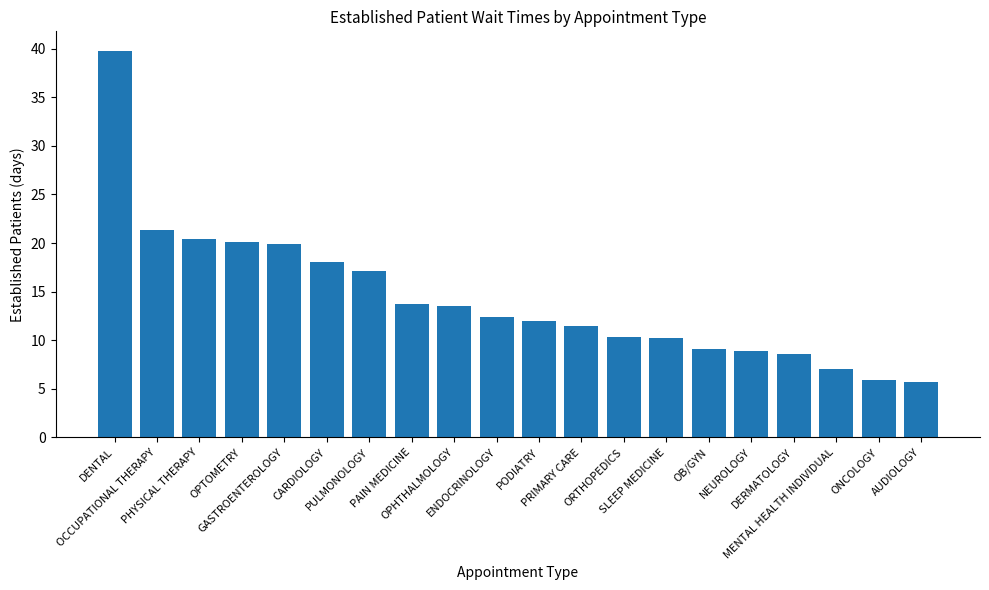

Which has a higher value, GASTROENTEROLOGY or PHYSICAL THERAPY?

PHYSICAL THERAPY